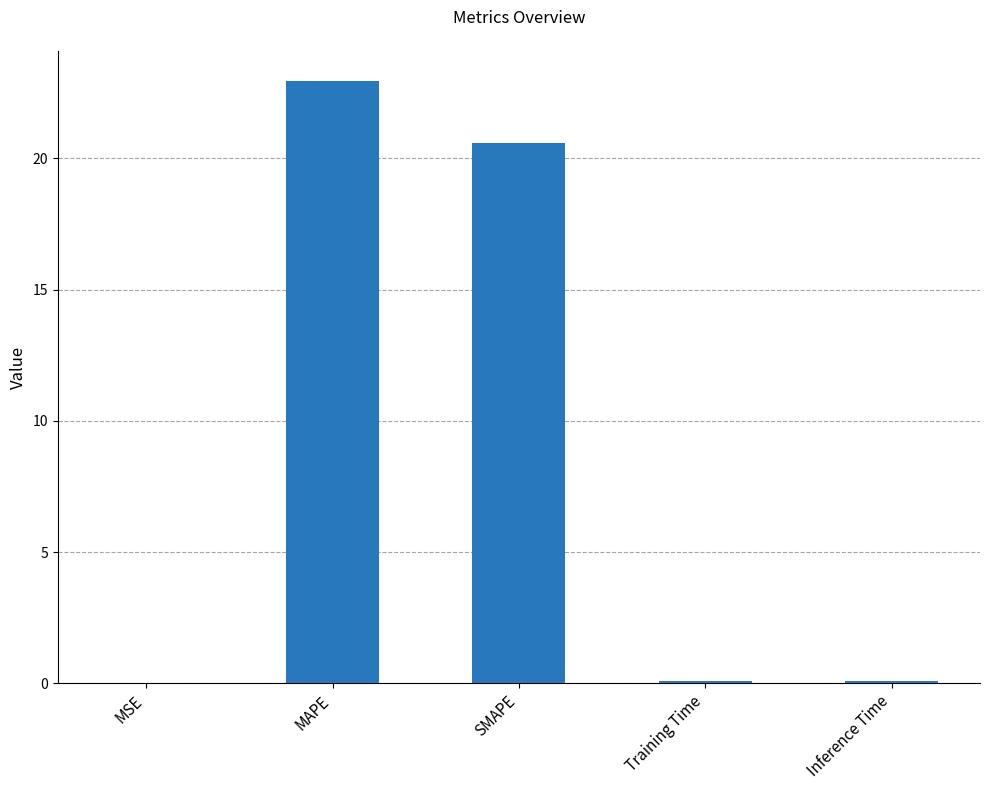

The value at MAPE is 29.9. True or false?

False